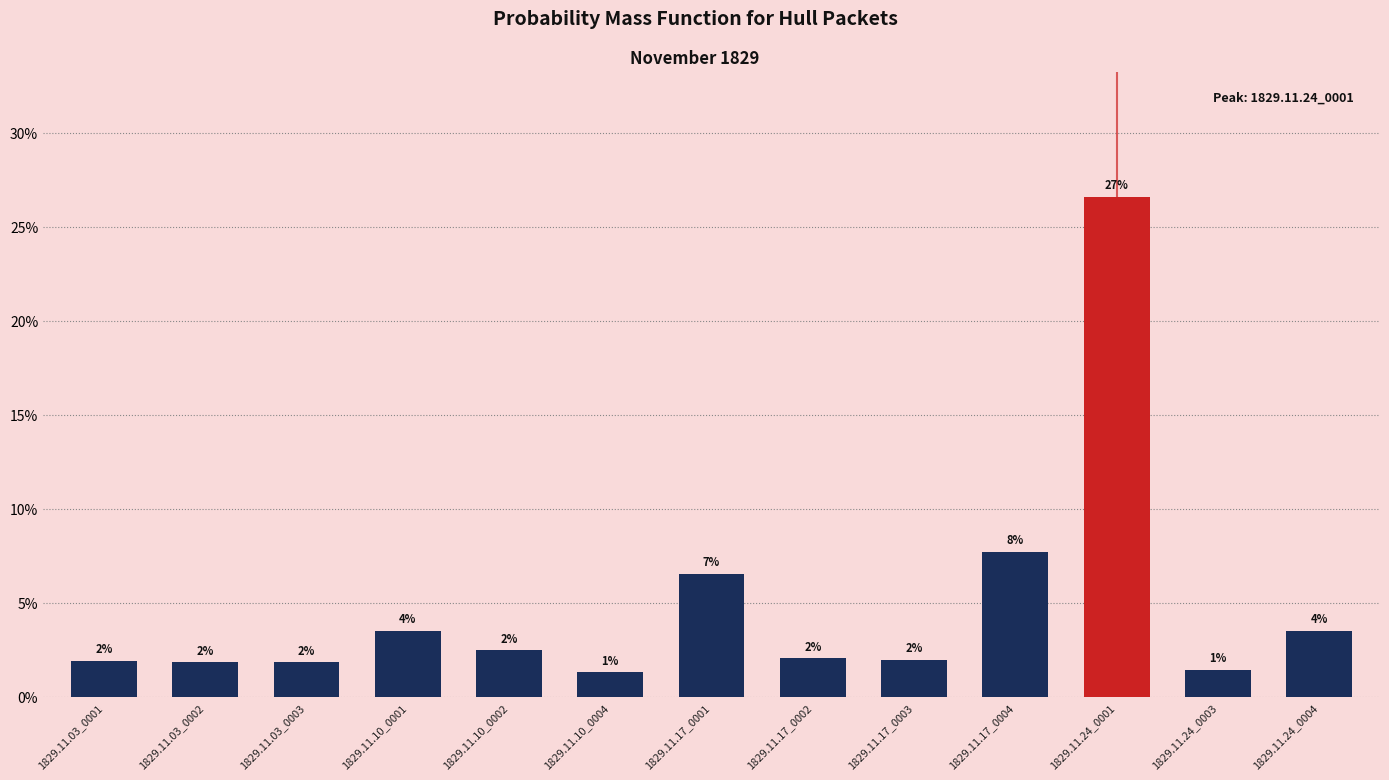

What is the label of the 1st bar from the left?

1829.11.03_0001